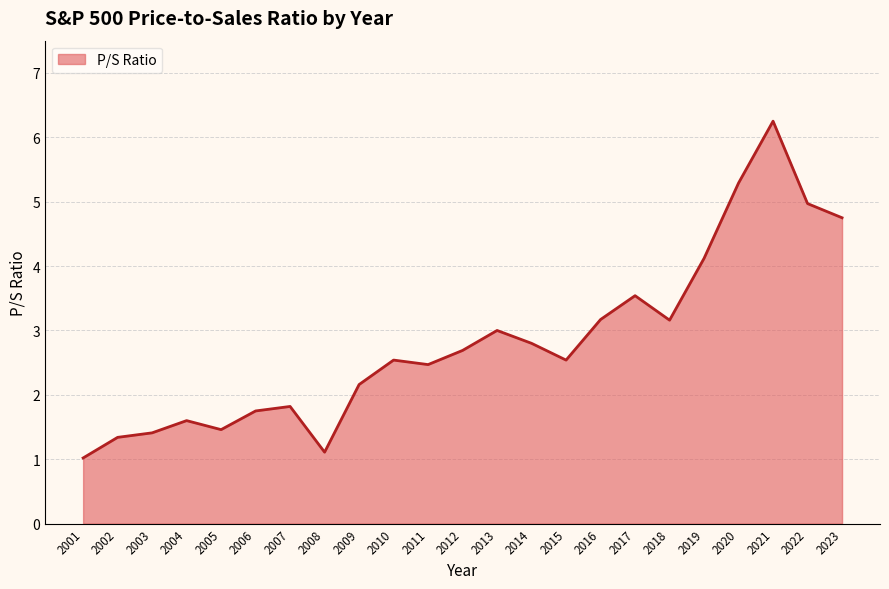

Approximately how many times larger is the value at 2013 compared to 2023?

0.6